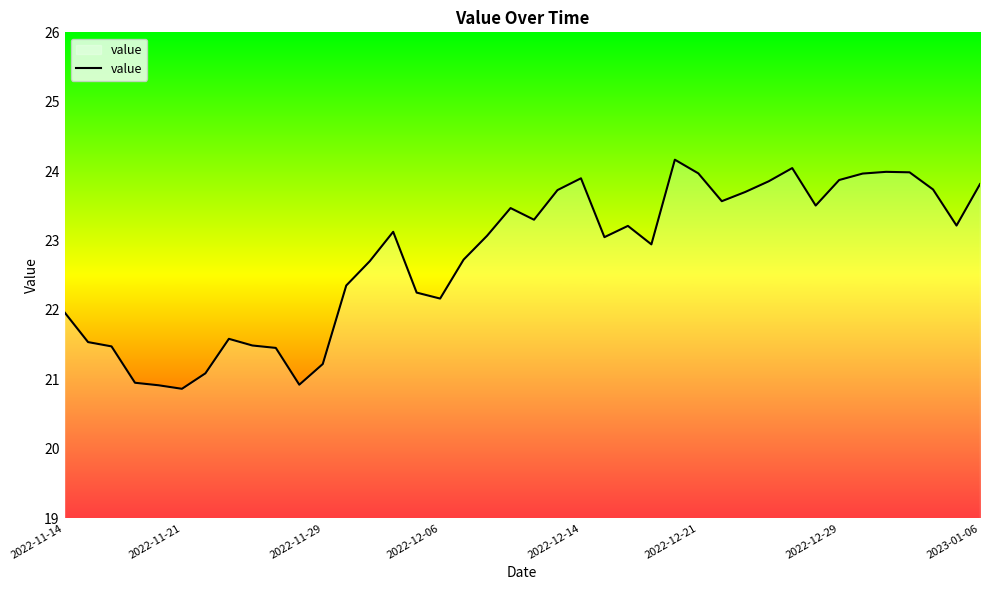

What is the smallest value displayed?

20.9